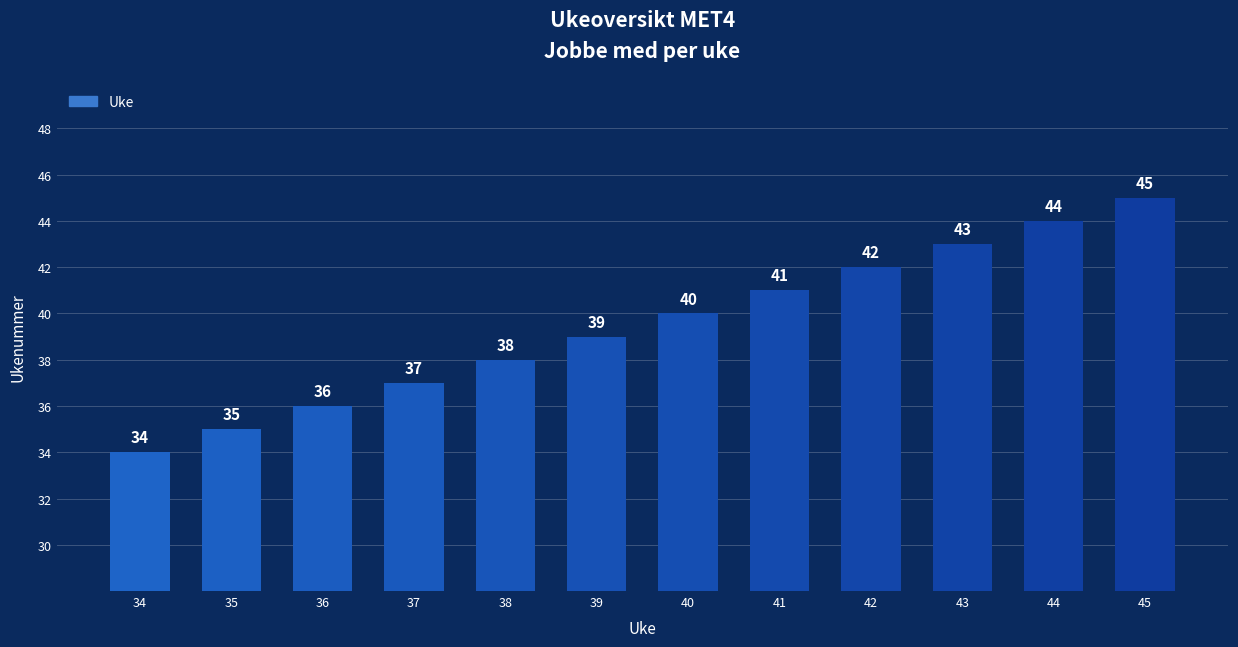

What is the minimum value shown in the chart?

34